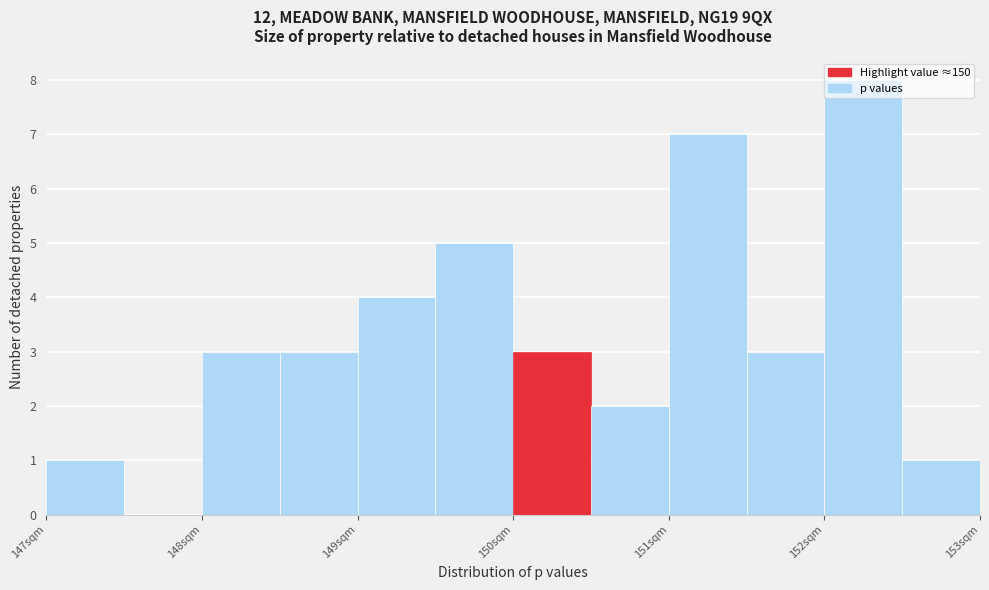

Reading left to right, transcribe this chart: for each bar, give the range it covers on the x-axis and its height. The values are not printed on the chart, so give them approximately, as read against the axis.

147.0 to 147.5: 1
147.5 to 148.0: 0
148.0 to 148.5: 3
148.5 to 149.0: 3
149.0 to 149.5: 4
149.5 to 150.0: 5
150.0 to 150.5: 3
150.5 to 151.0: 2
151.0 to 151.5: 7
151.5 to 152.0: 3
152.0 to 152.5: 8
152.5 to 153.0: 1